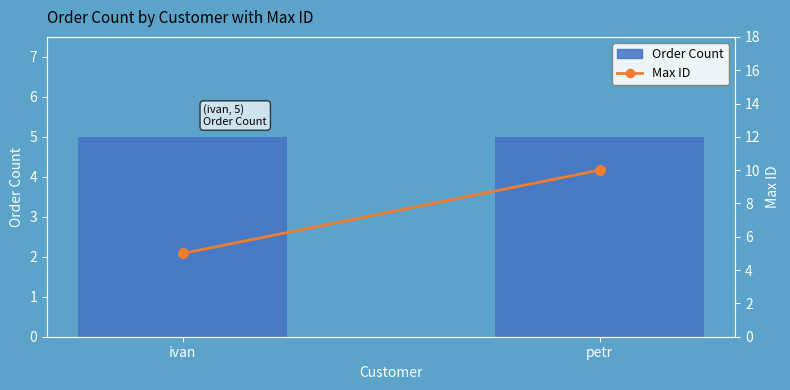

Which category has the highest value in the Max ID series?

petr